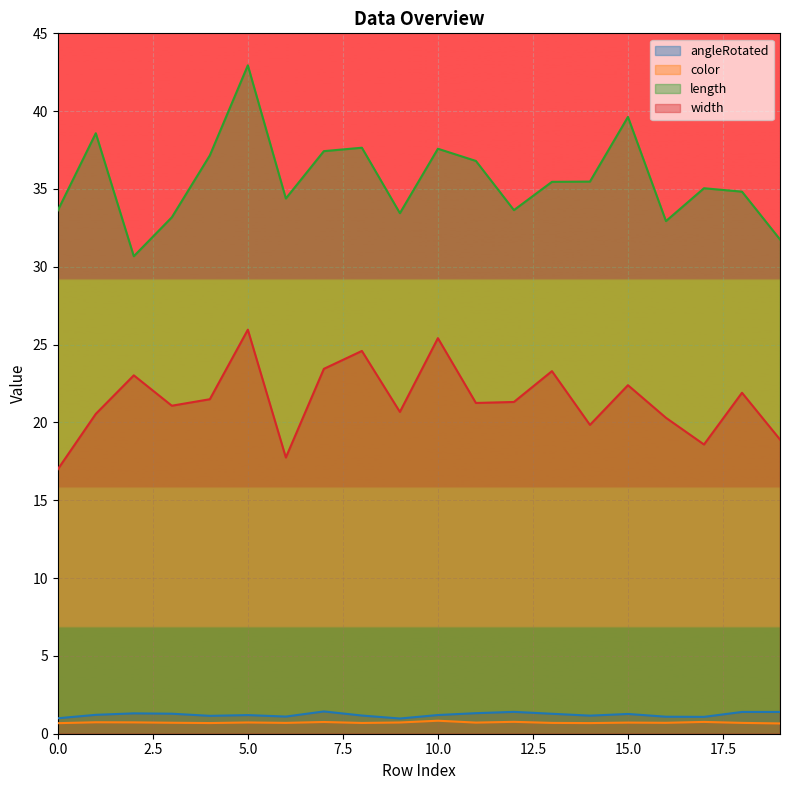

True or false: width has a value of 21.9 at 18.

True